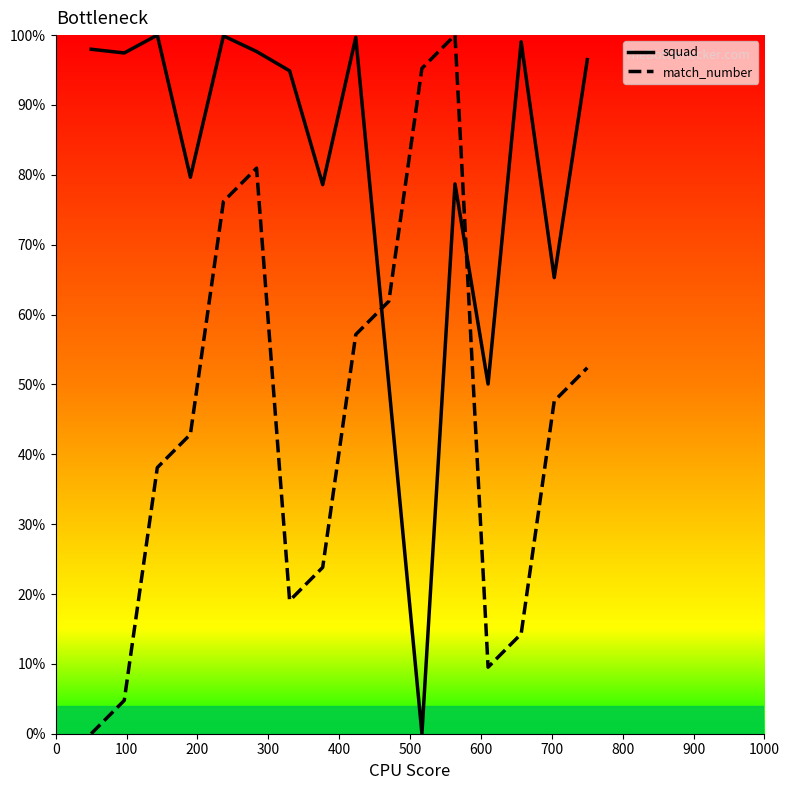

List the series in order of their overall mean, highest first.

squad, match_number